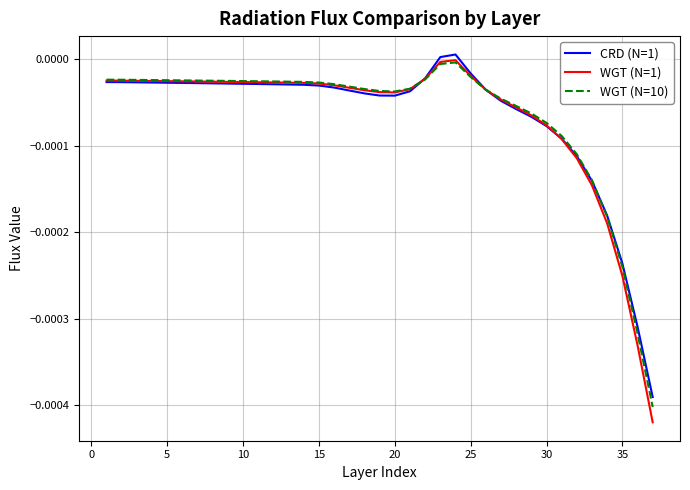

Which series has the largest range (max minus min)?

WGT (N=1)